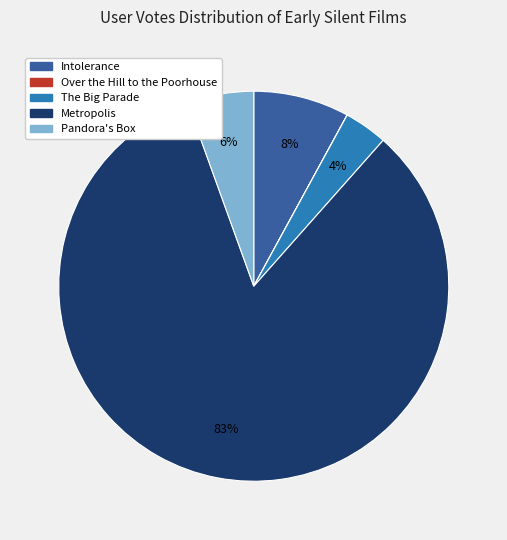

The Intolerance slice represents 20% of the pie. True or false?

False